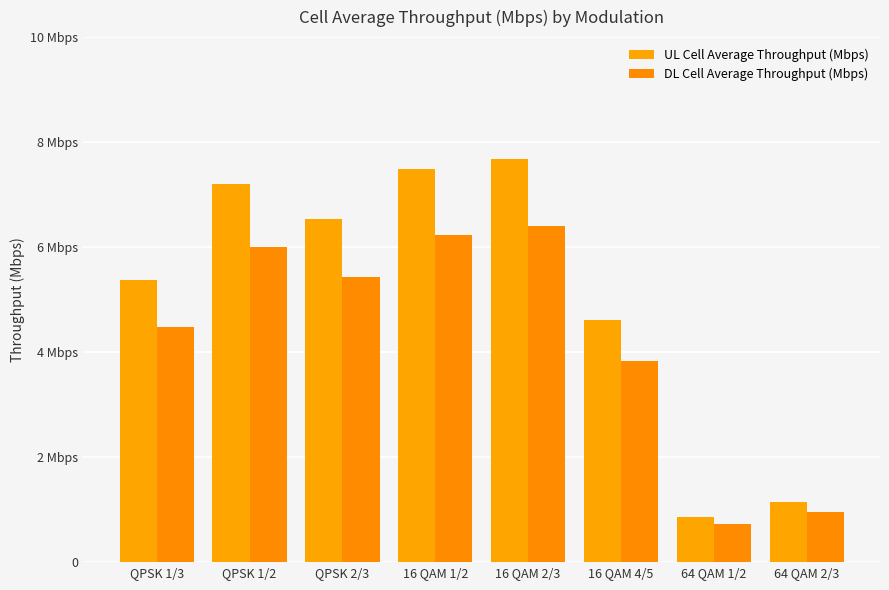

Are the bars horizontal?

No